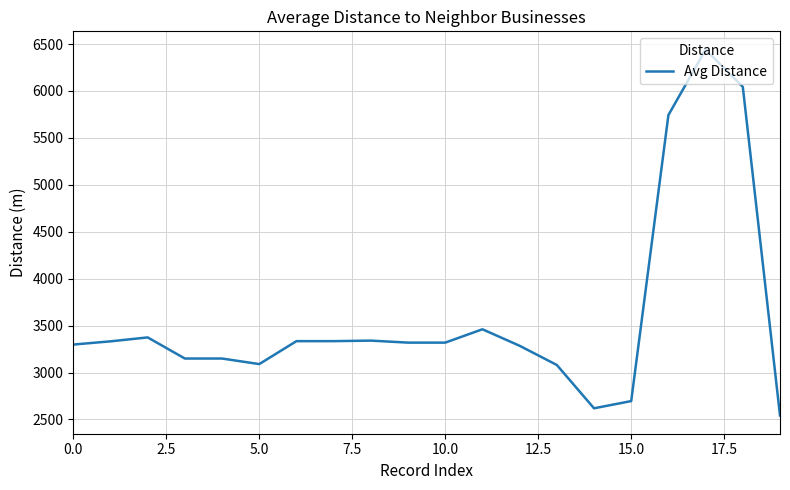

What is the difference between the maximum and minimum values?

3897.5